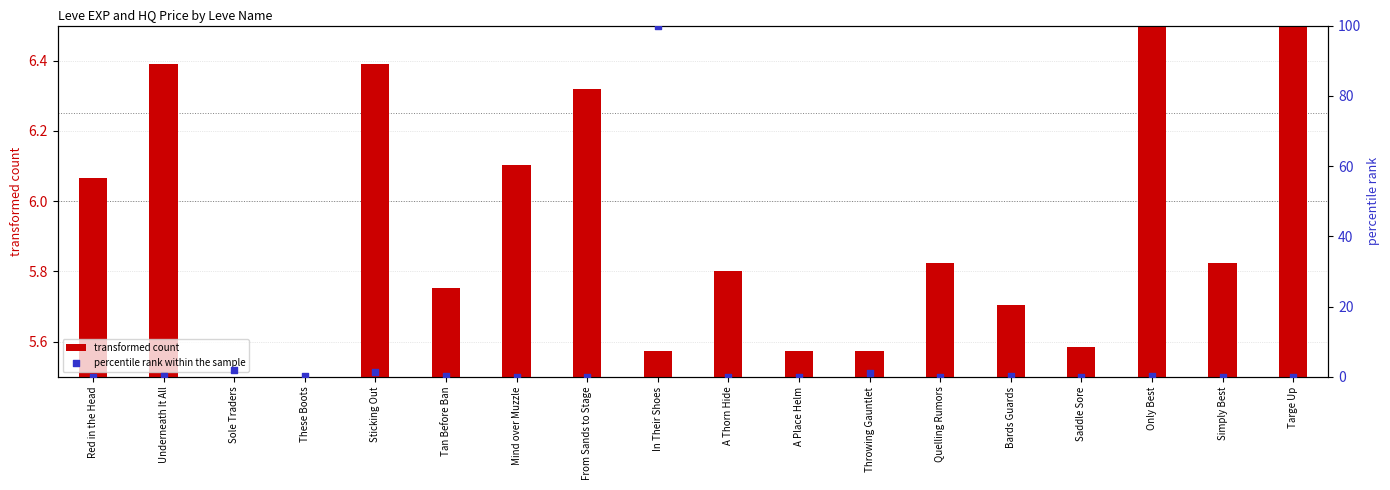

Which series contains the highest Y value?

percentile rank within the sample